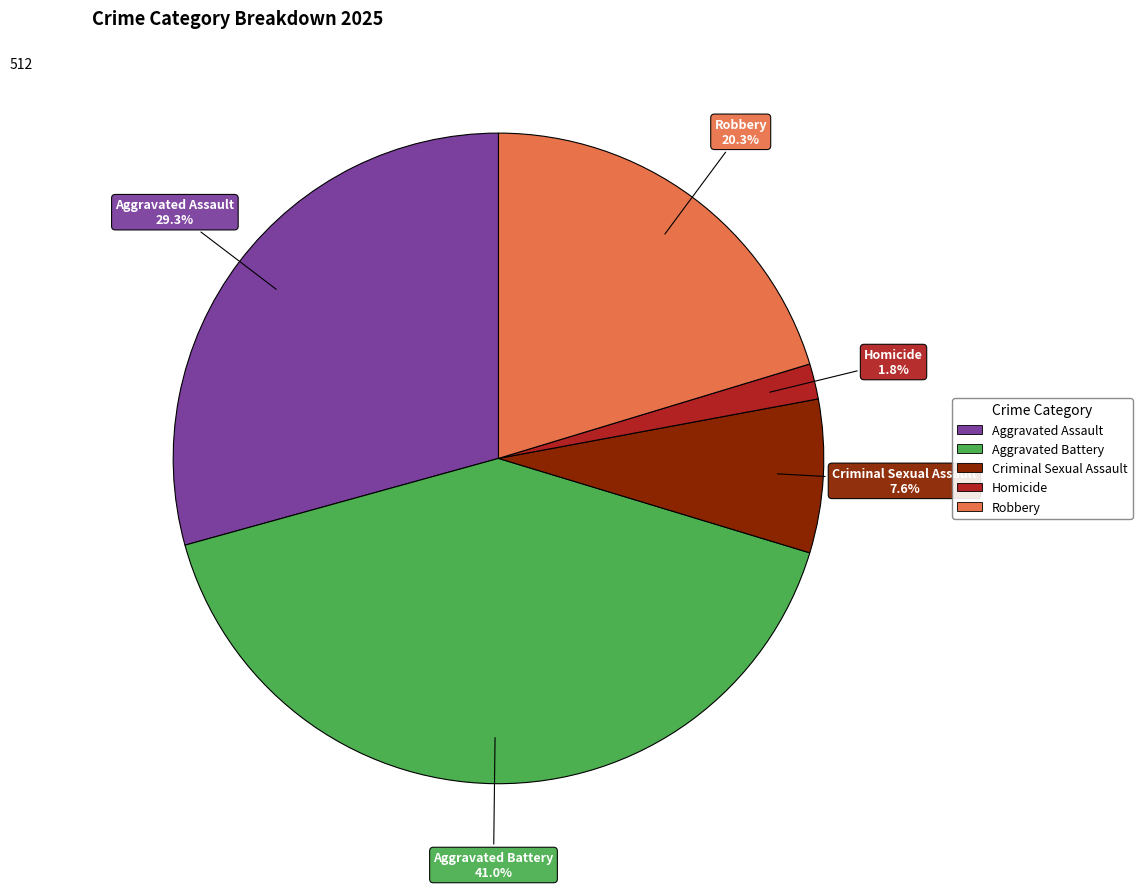

What is the ratio of the value at Aggravated Battery to the value at Robbery?

2.0